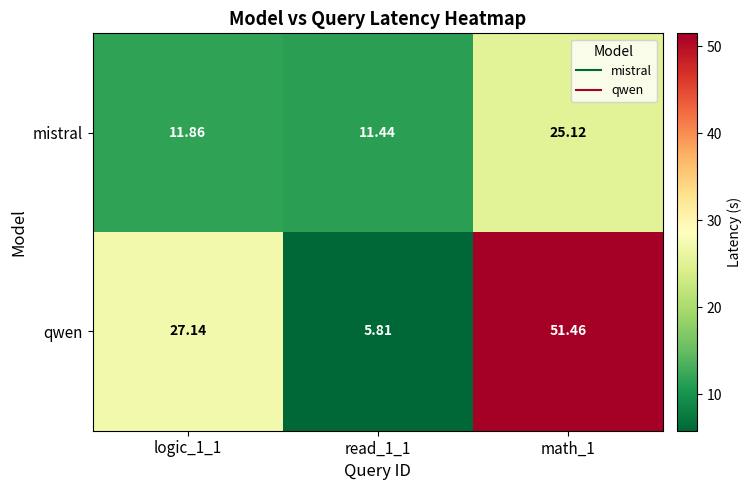

Which series changed the most between logic_1_1 and read_1_1?

qwen